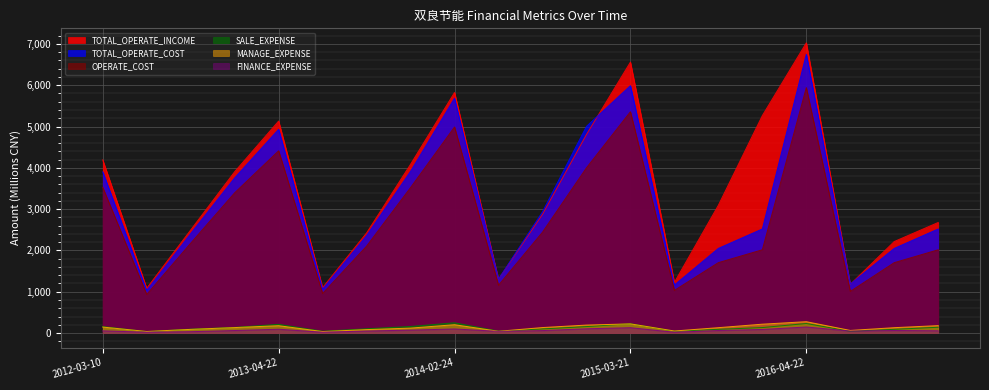

How many values in the SALE_EXPENSE series exceed 132?

10